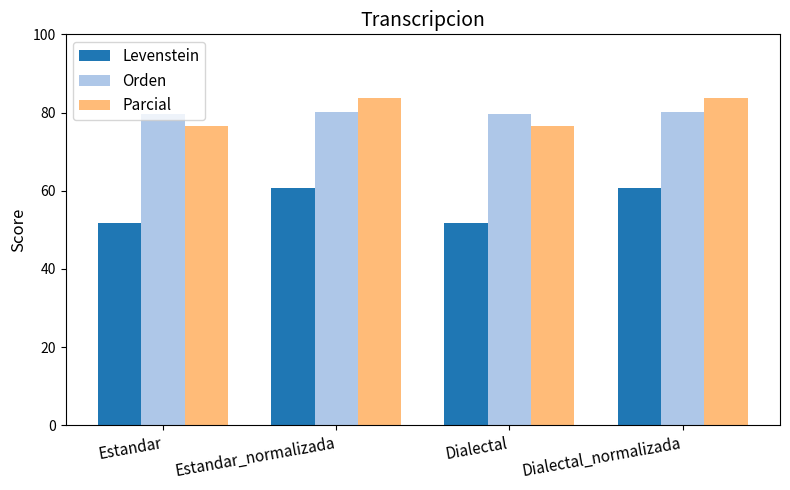

What is the greatest value displayed?

83.6